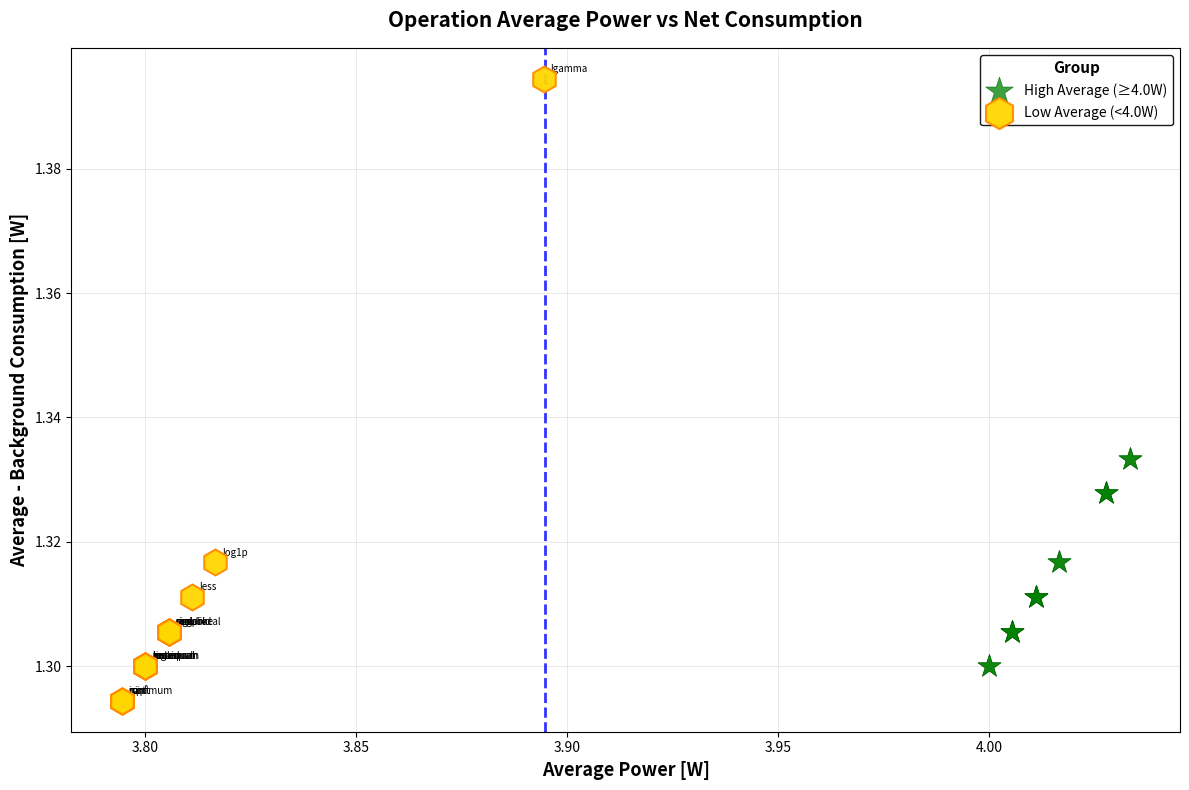

Which series contains the highest Y value?

Low Average (<4.0W)